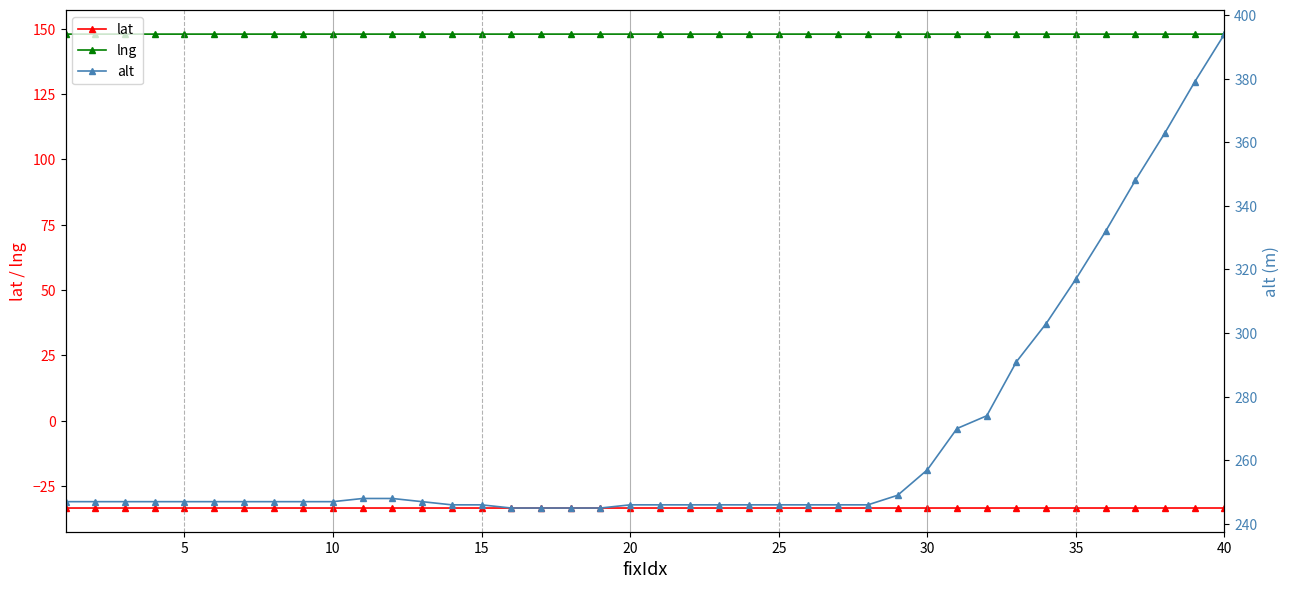

At how many categories does at least one series exceed 356?

3